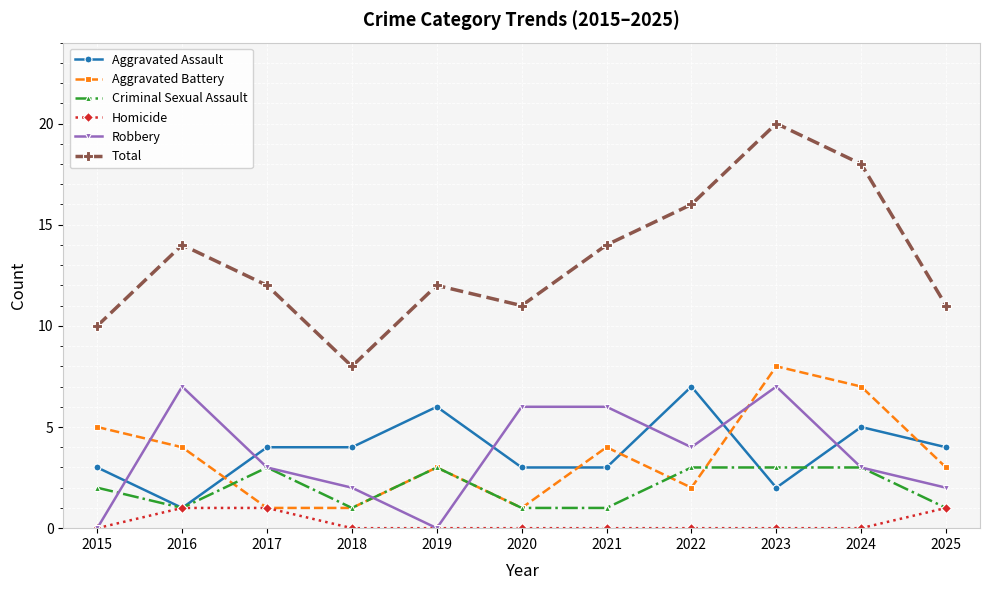

Count the number of data series in this chart.

6